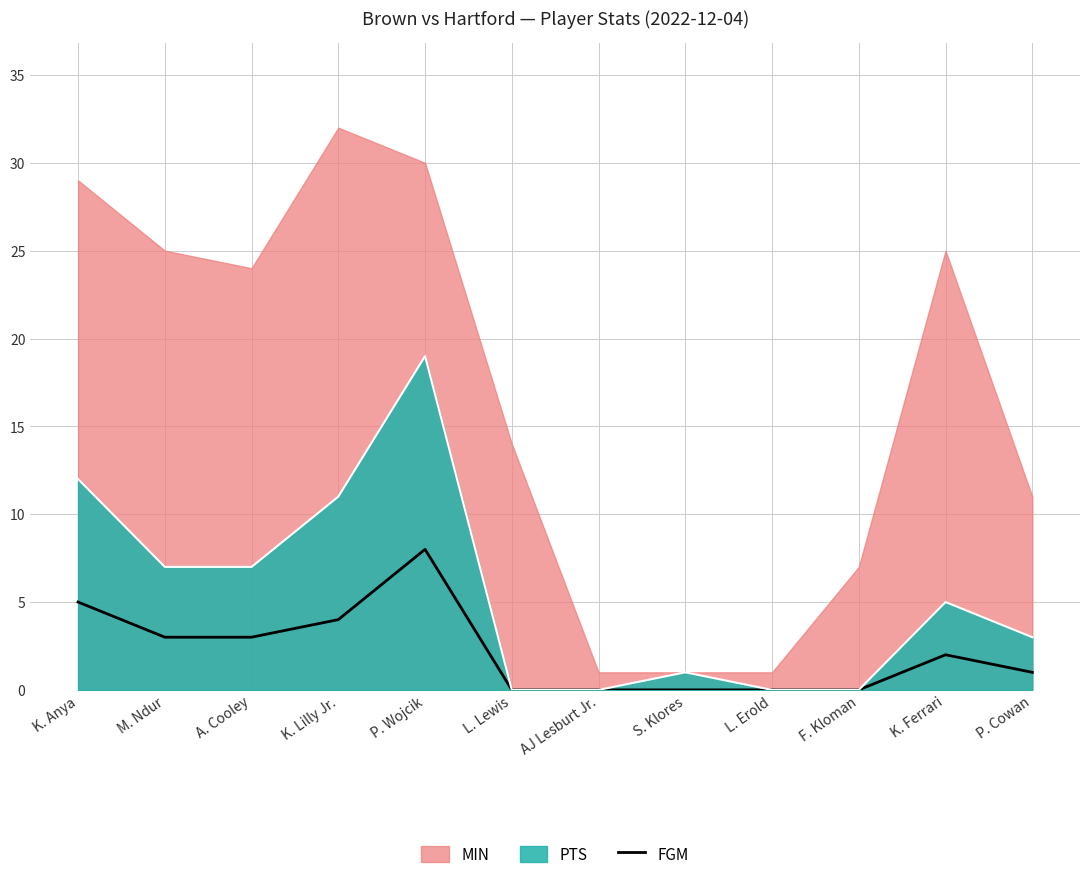

Is it true that the value at A. Cooley is 5?

False